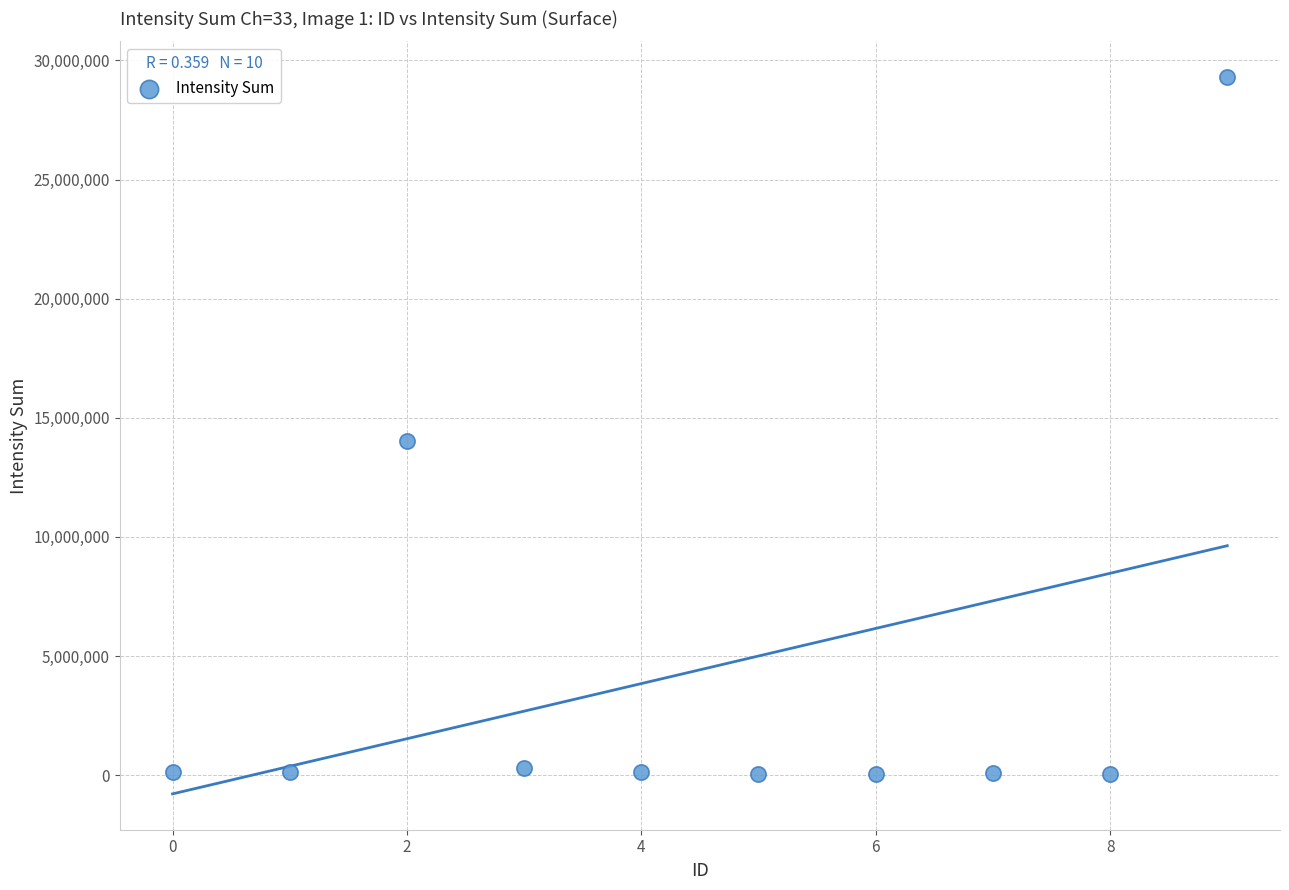

What is the average Y value?

4425175